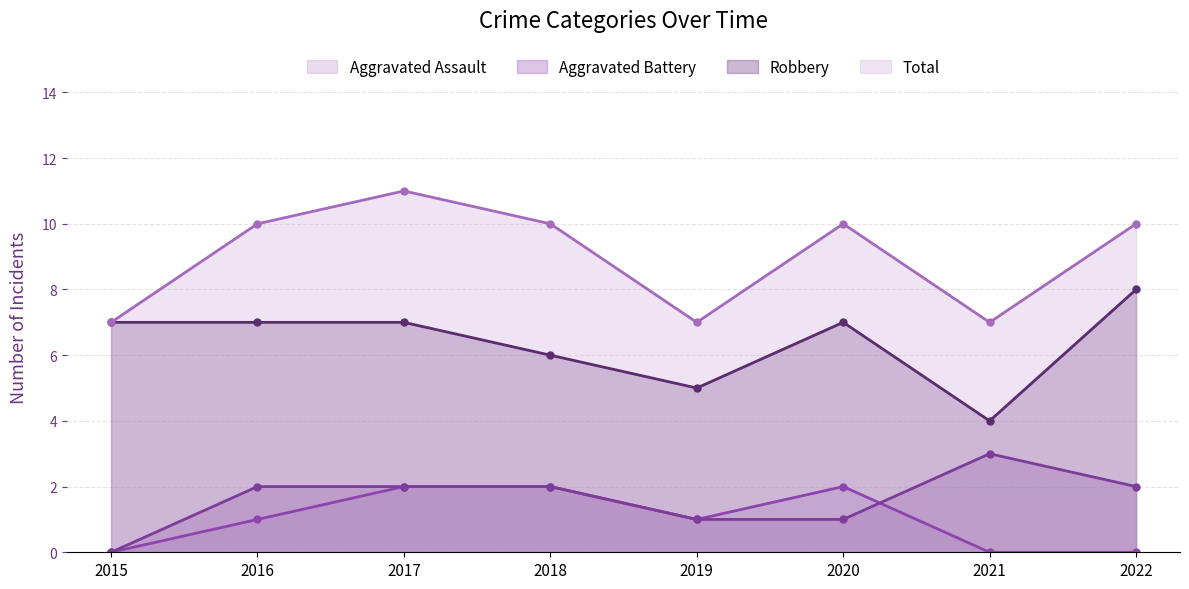

What are all the series names shown in the legend?

Aggravated Assault, Aggravated Battery, Robbery, Total